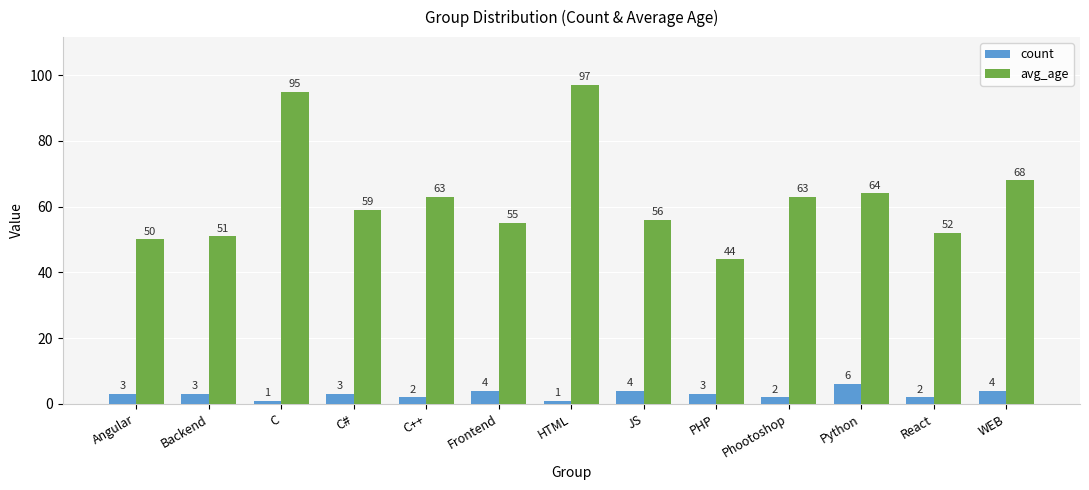

What is the maximum value for avg_age?

97